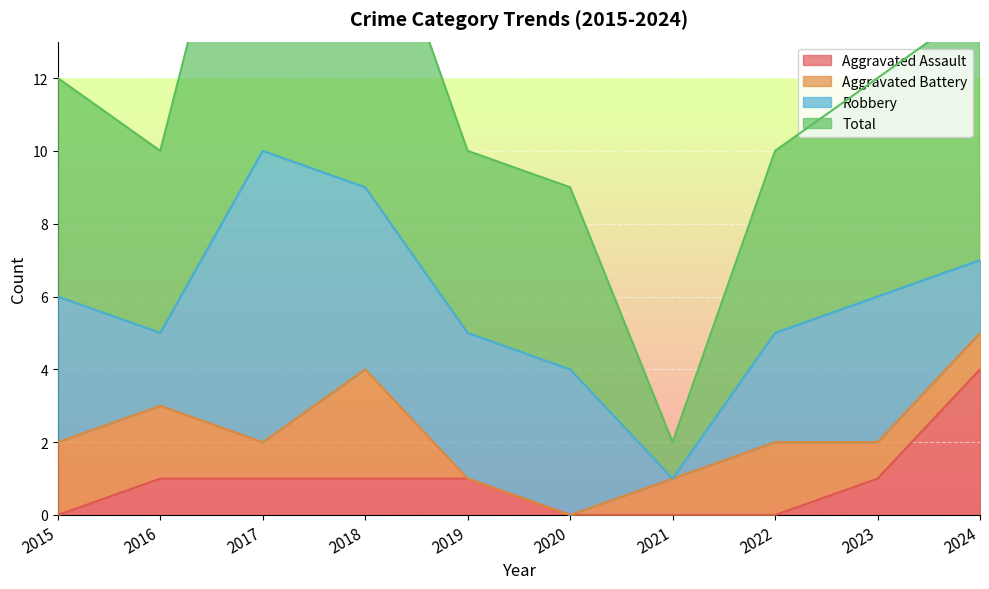

Which has a higher value, 2015 or 2016?

2016